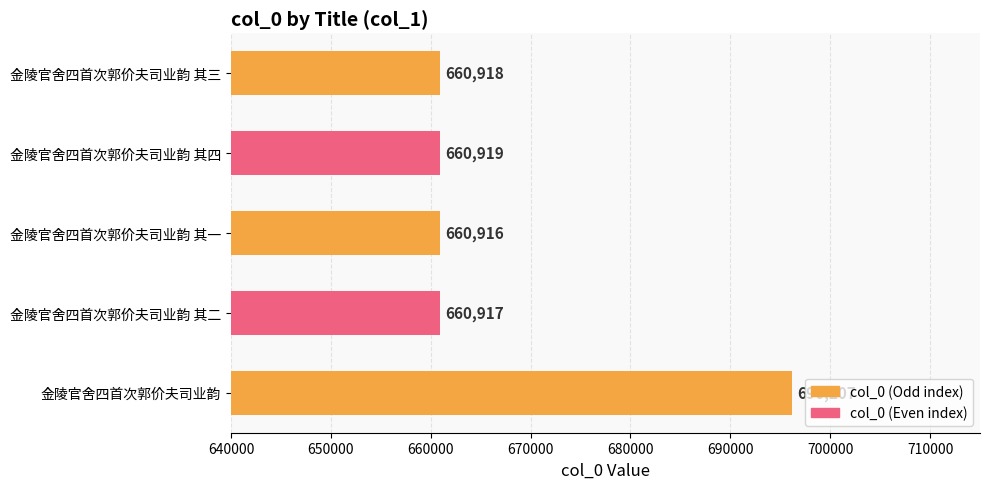

How many bars are there in total?

5